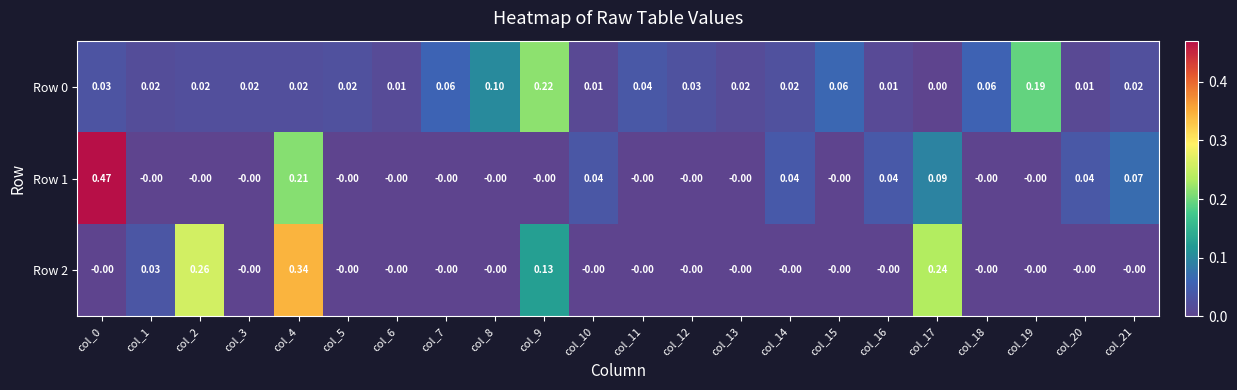

How many values in Row 0 are above zero?

21